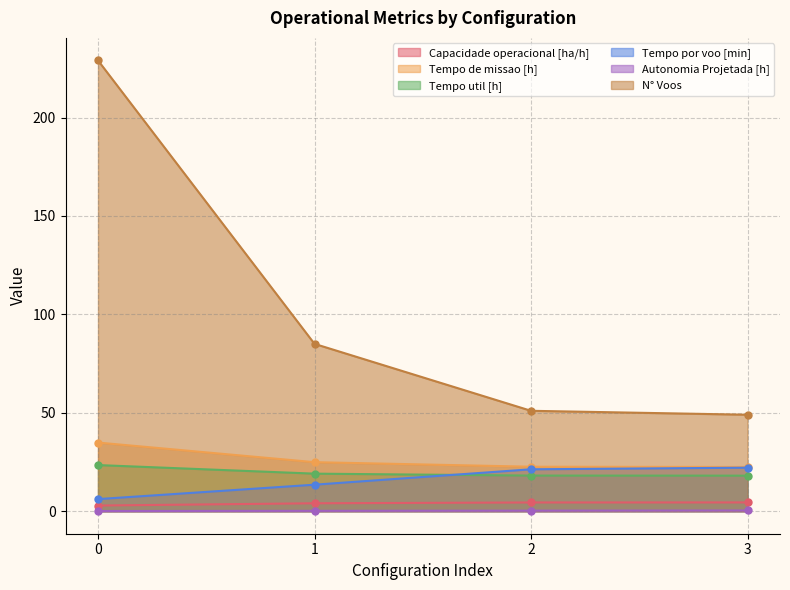

What is the average value of the Tempo por voo [min] series?

15.7